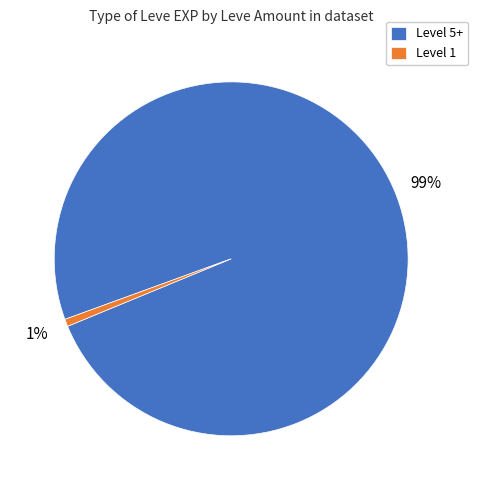

To the nearest percent, what portion does Level 1 represent?

1%